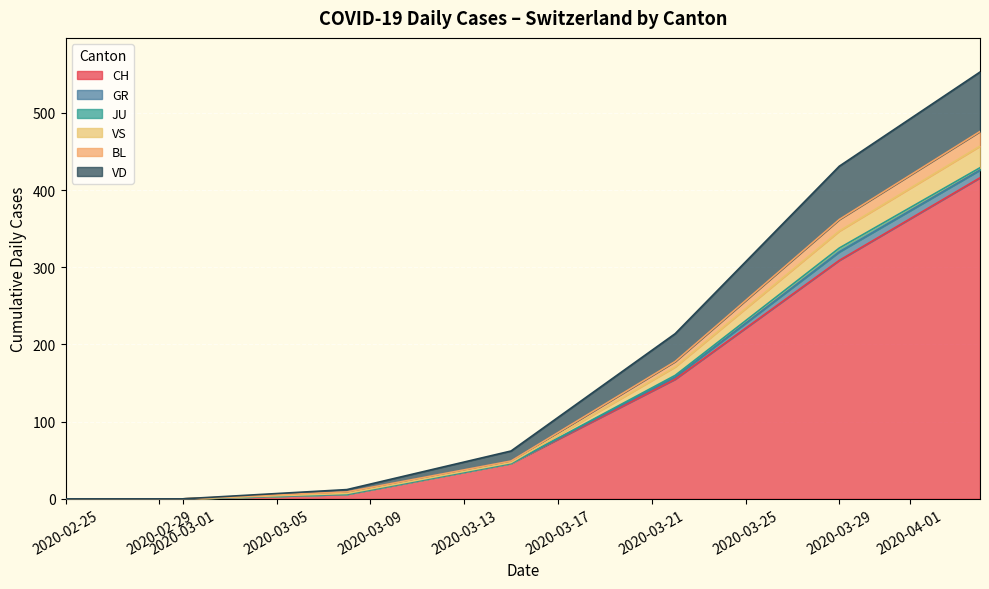

Where is JU nearest to the value 2?

2020-03-22